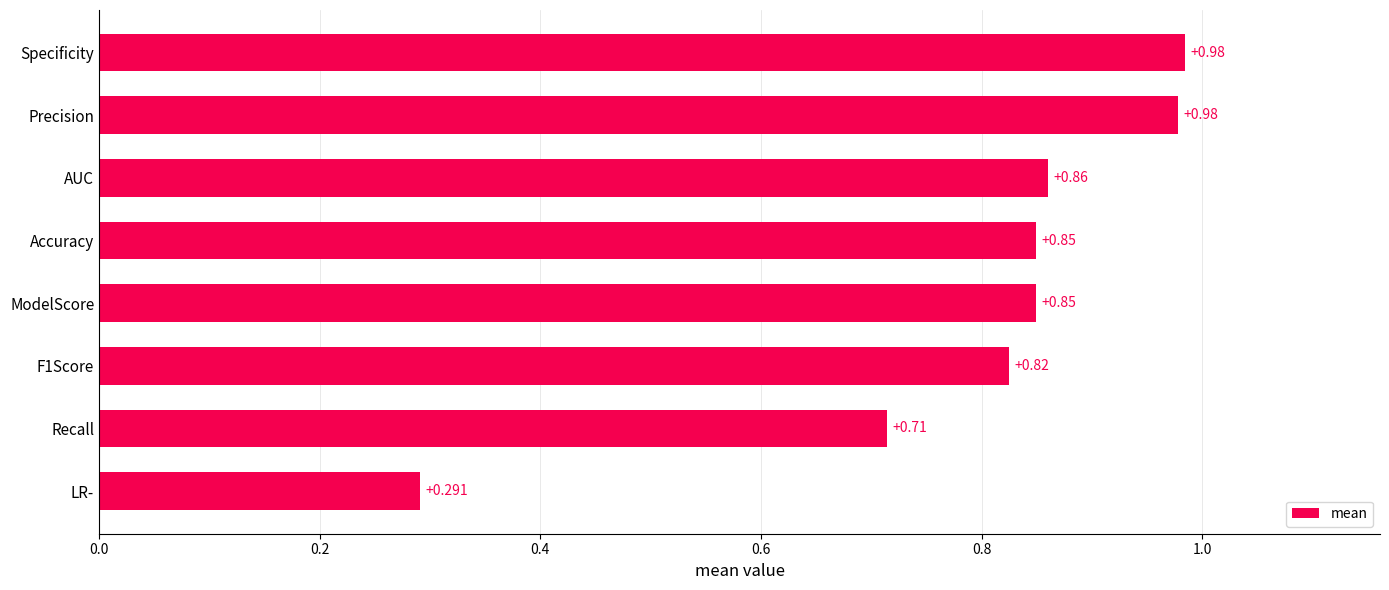

Which category has the highest value across all series?

Specificity